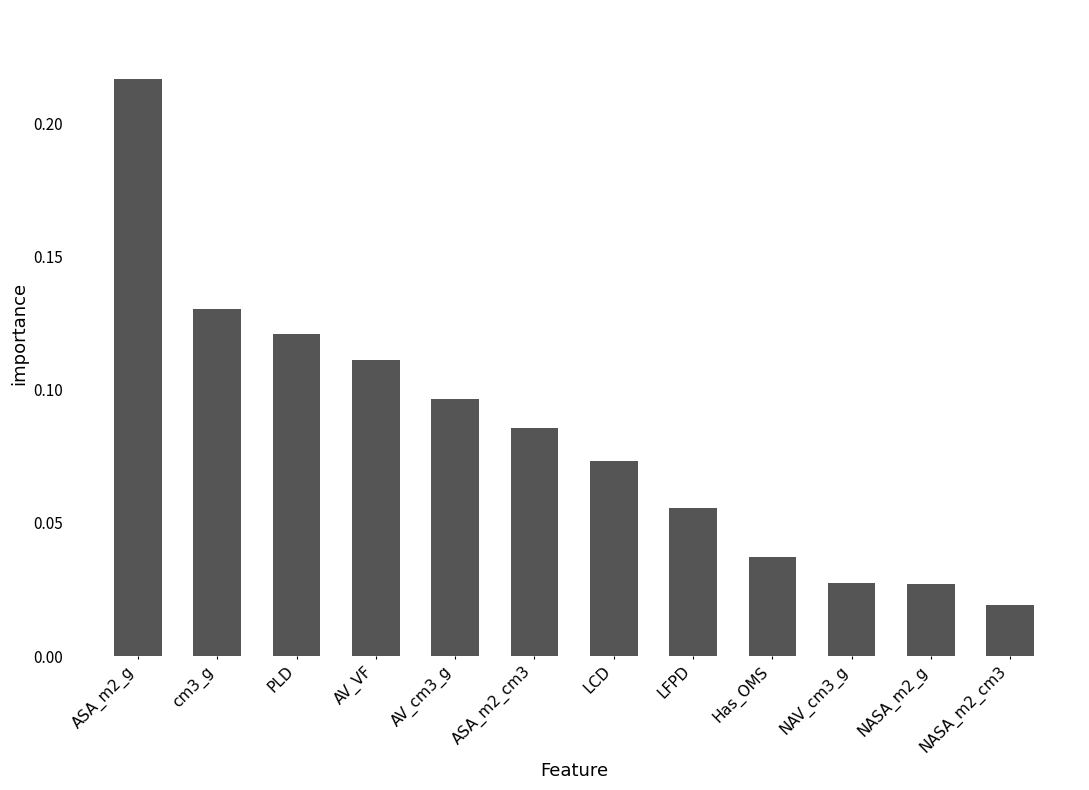

Which label corresponds to the smallest value in the chart?

NASA_m2_cm3